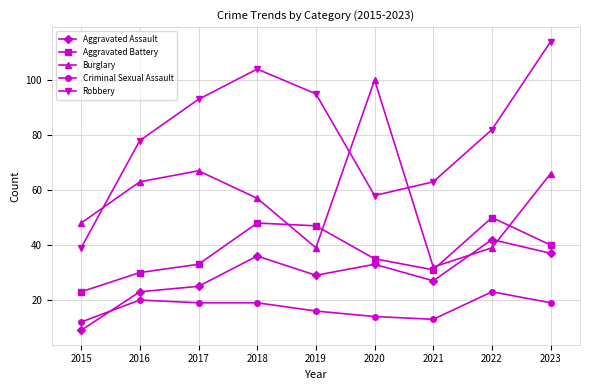

What is the sum of the Aggravated Assault values at 2018 and 2022?

78